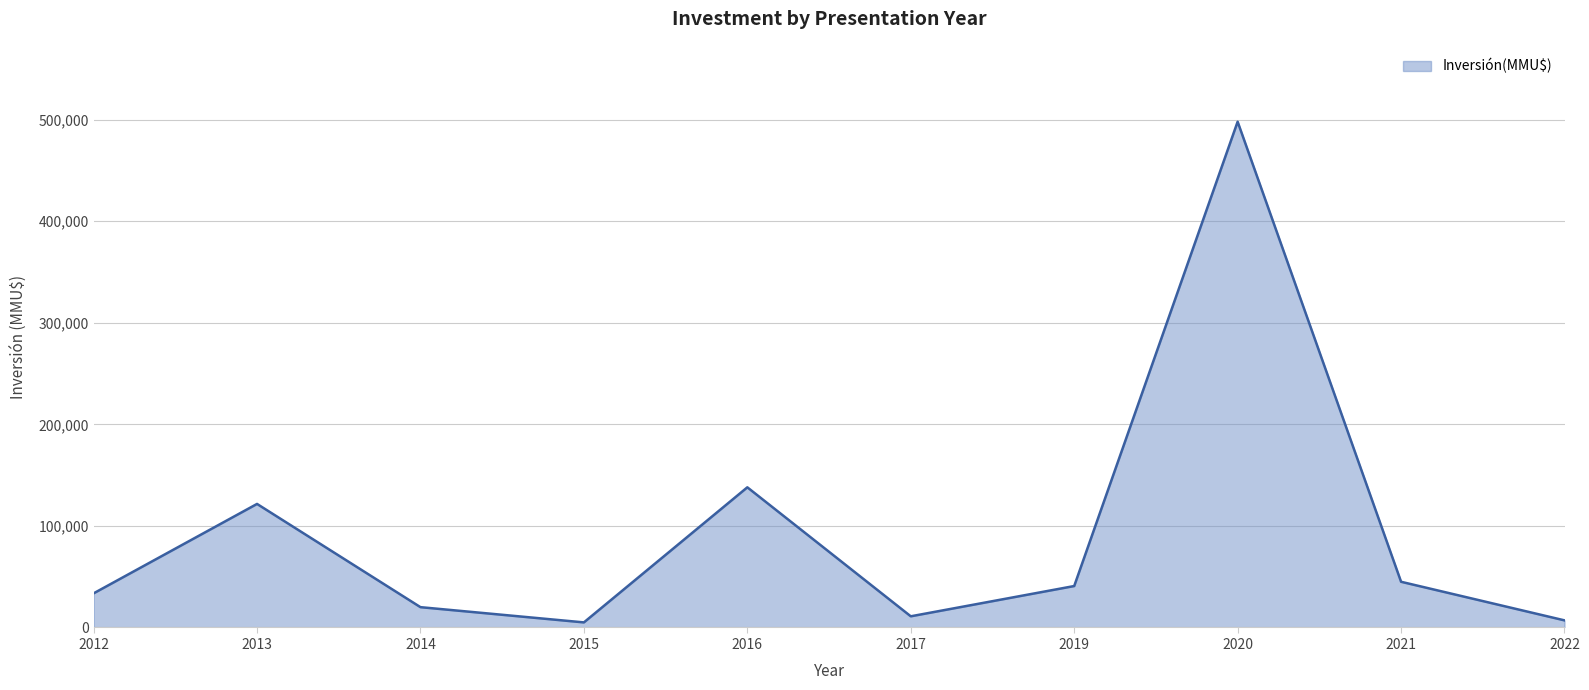

What is the difference between the maximum and minimum values?

493000